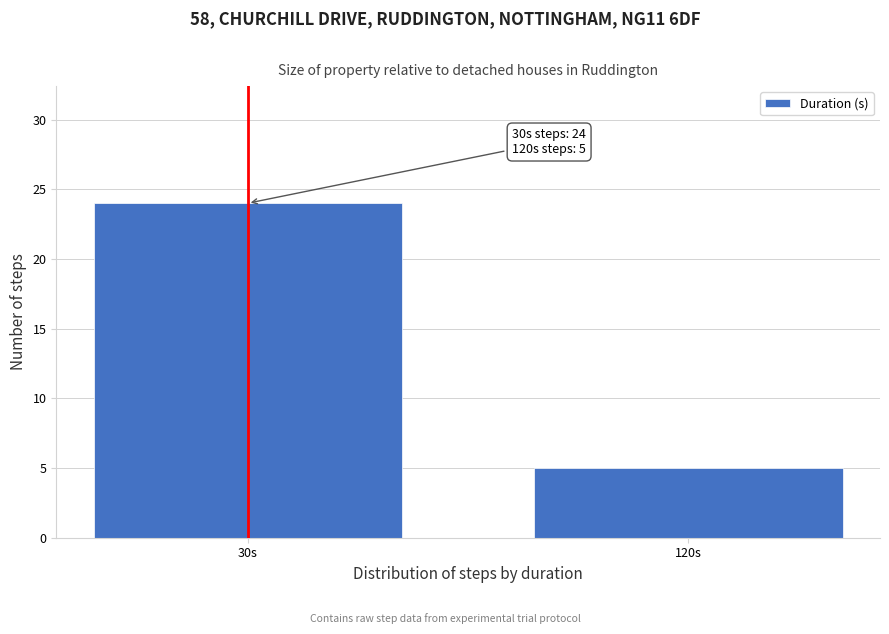

Reading left to right, what are all the values shown in this chart?

30s=24	120s=5